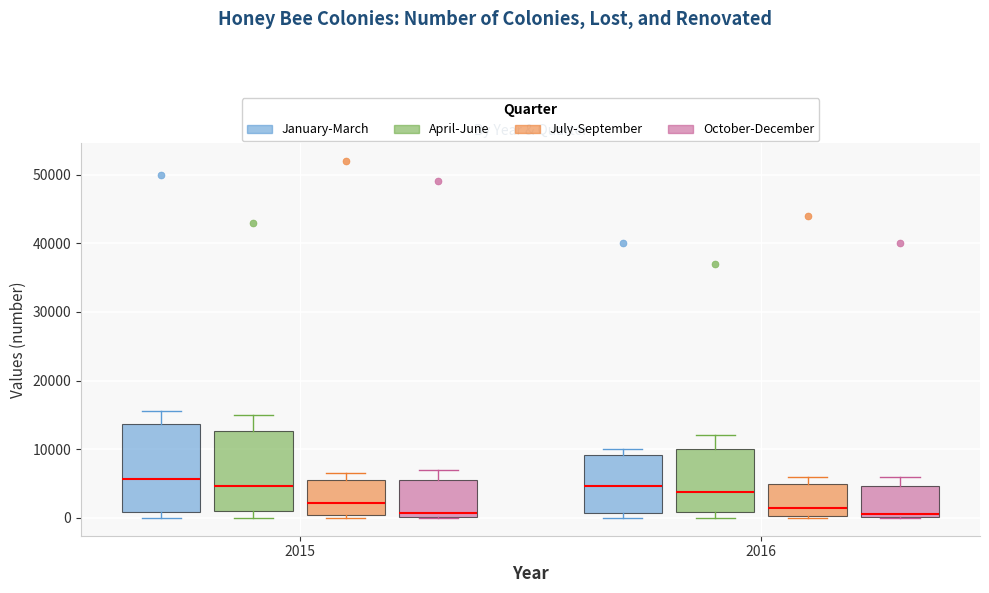

Where is the lower edge of the box for 2015 (January-March) on the y-axis? The values are not printed on the chart, so give them approximately, as read against the axis.

1000